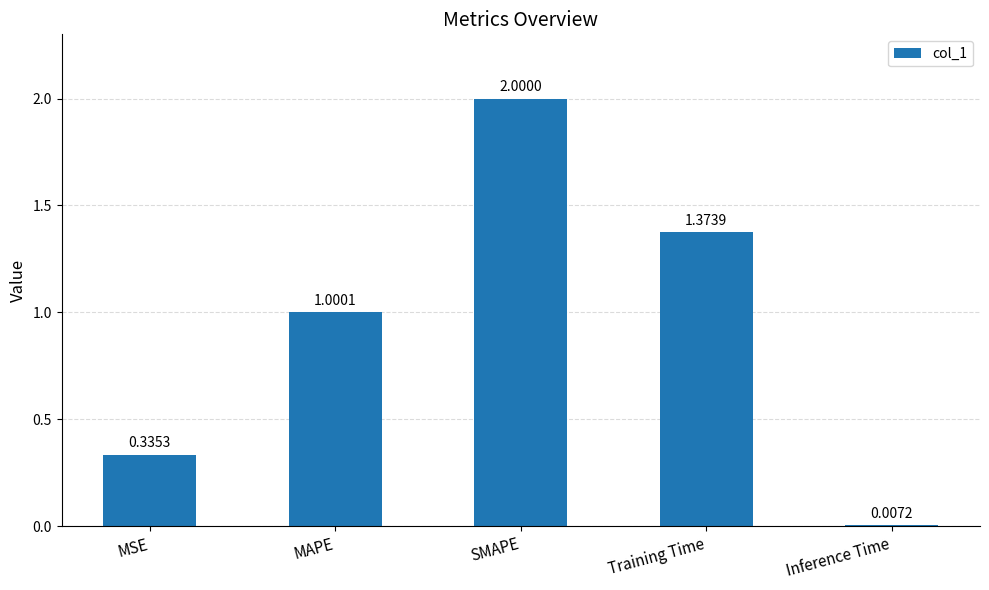

What is the label of the 1st bar from the left?

MSE